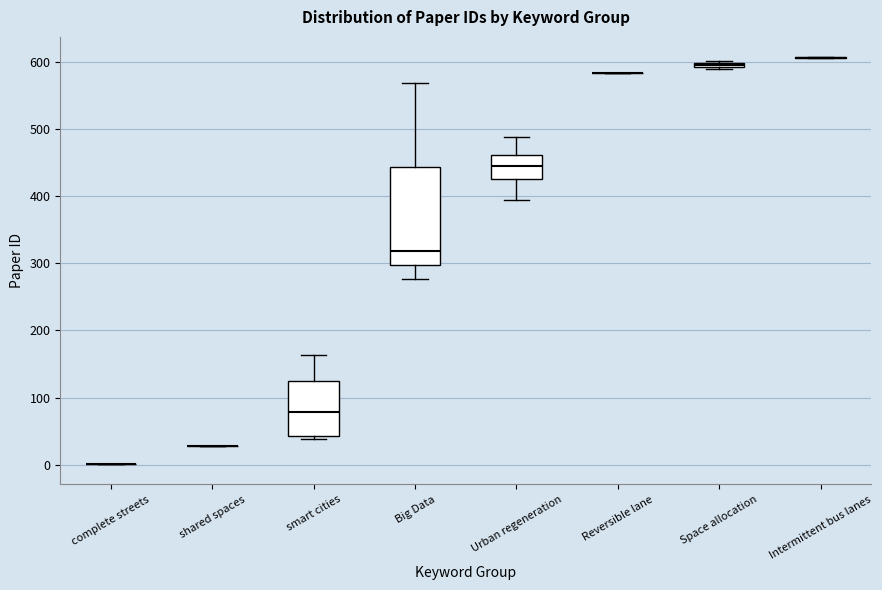

Comparing the boxes themselves (not the whiskers), which one is the tallest?

Big Data